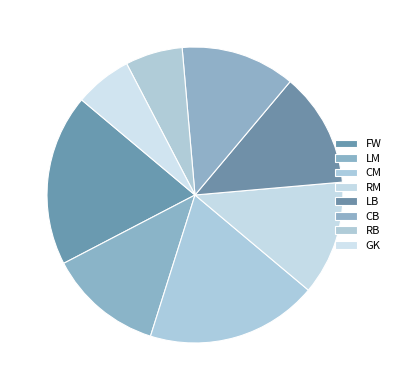

How many slices are in this pie chart?

8